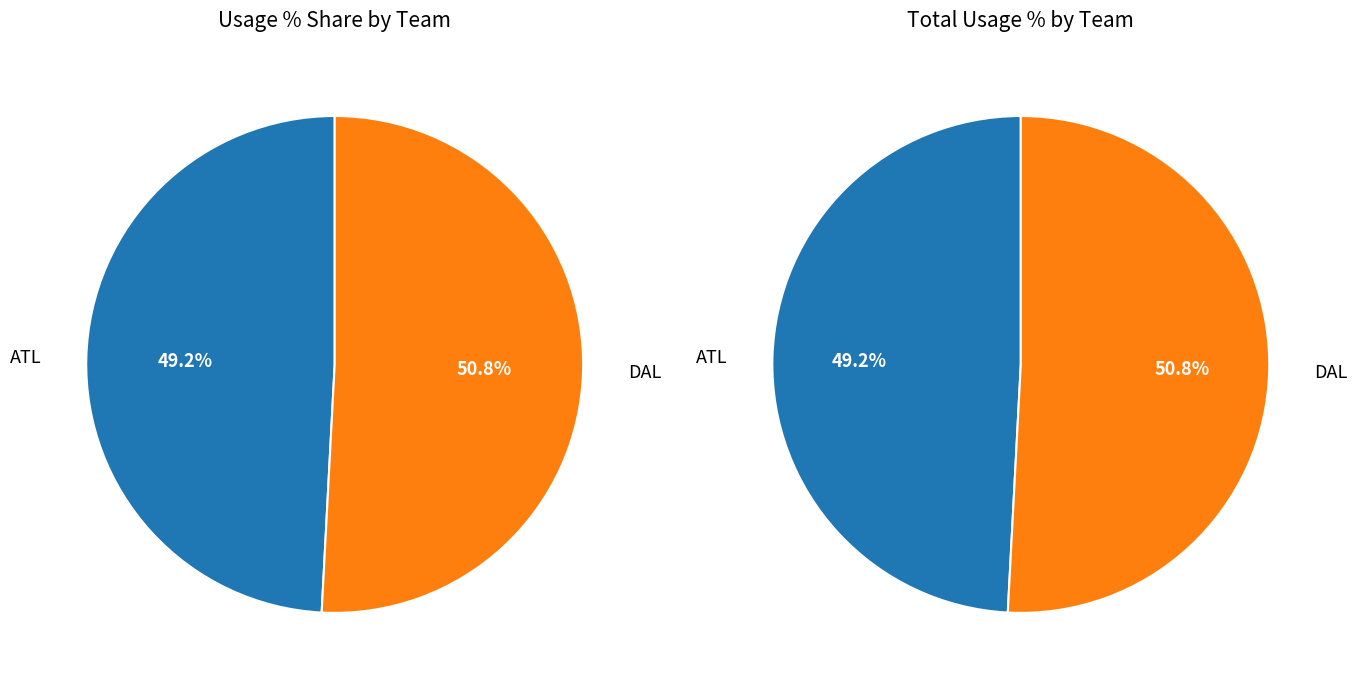

Which series changed the most between 5 and 8?

DAL